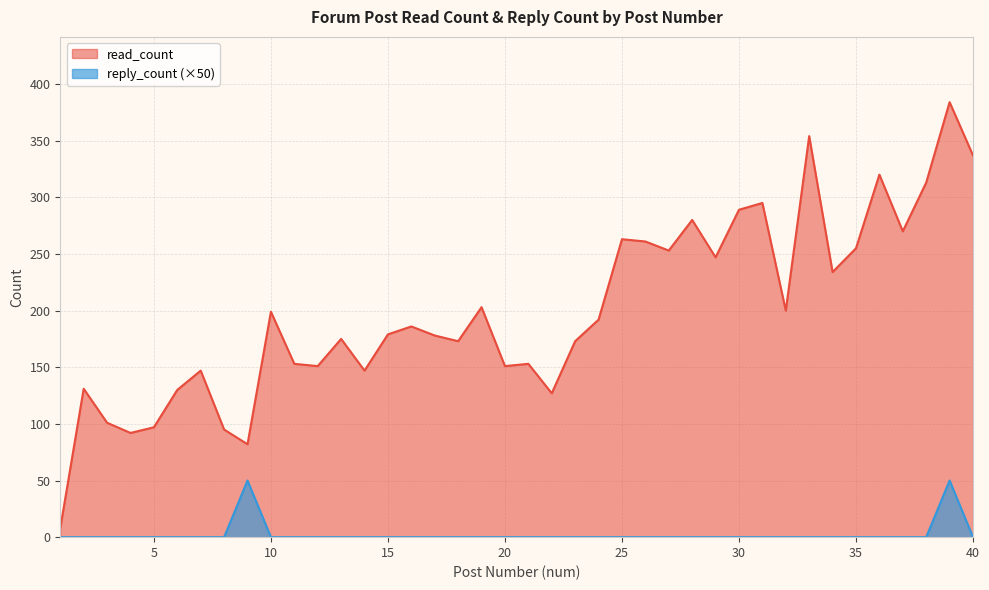

Is it true that reply_count equals 0 at 4?

True